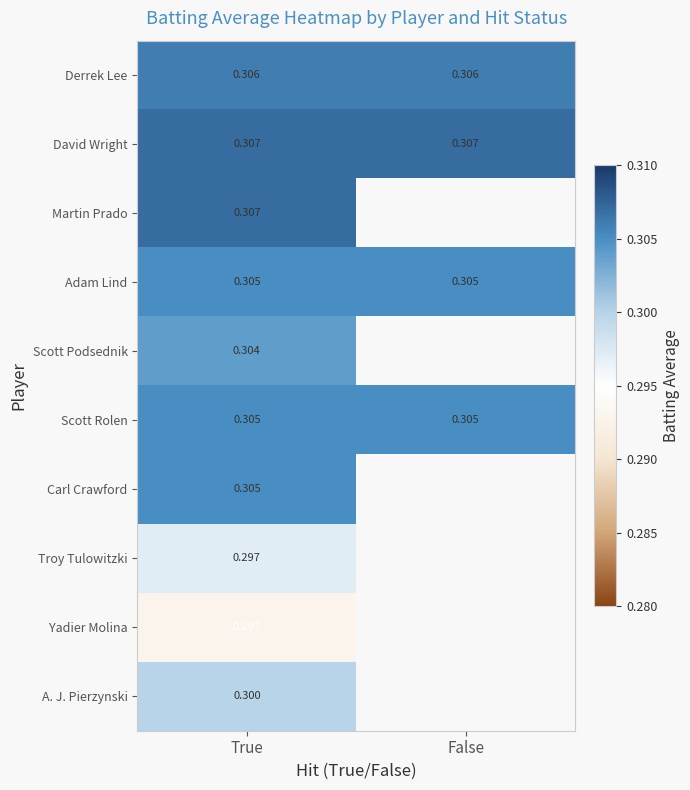

What is the greatest value displayed?

0.3